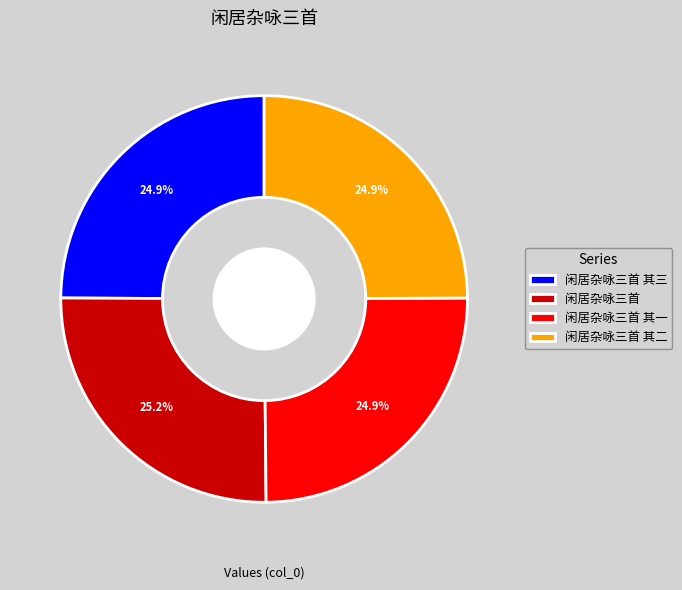

Approximately how many times larger is the value at 闲居杂咏三首 其二 compared to 闲居杂咏三首?

1.0